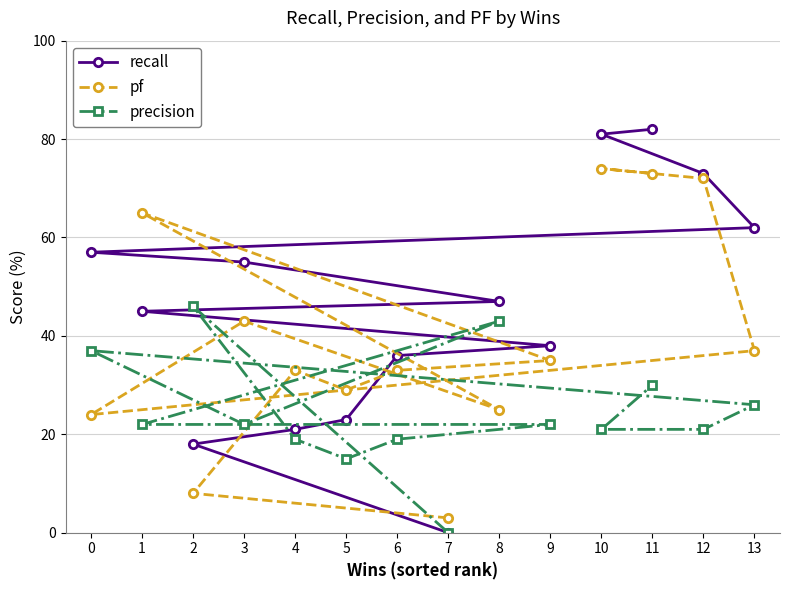

What is the lowest value of the pf series?

3.0